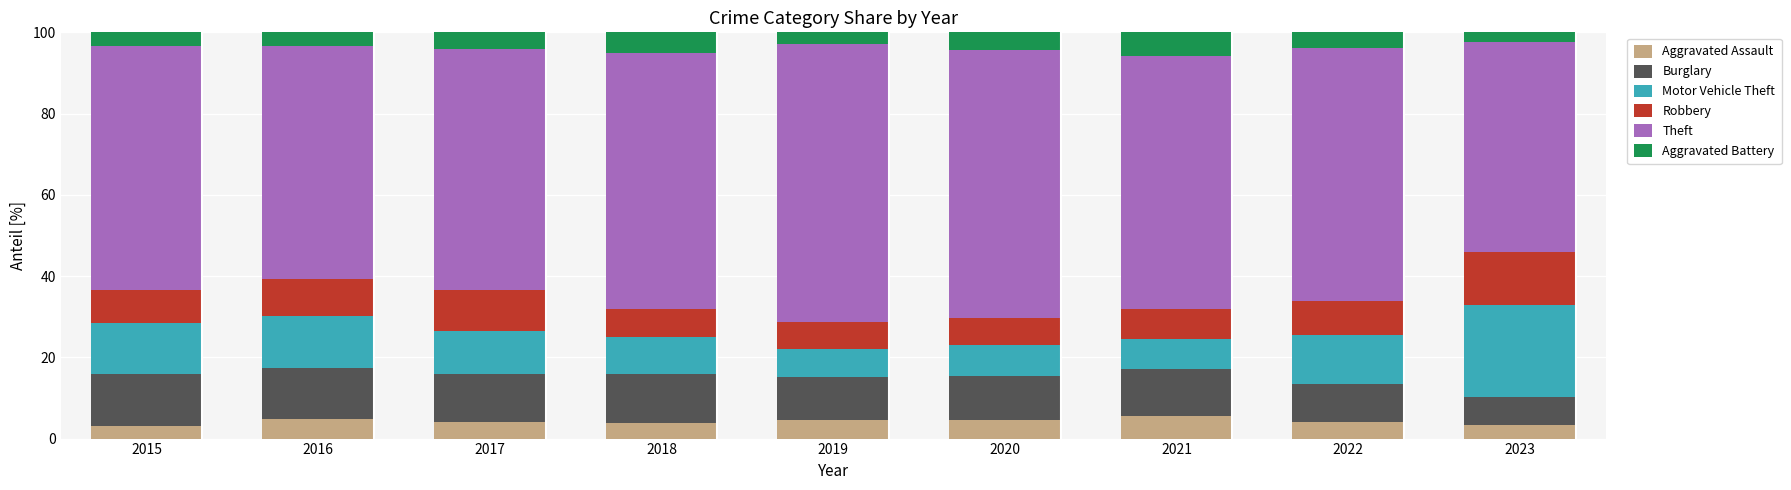

What is the minimum value for Aggravated Assault?

3.0